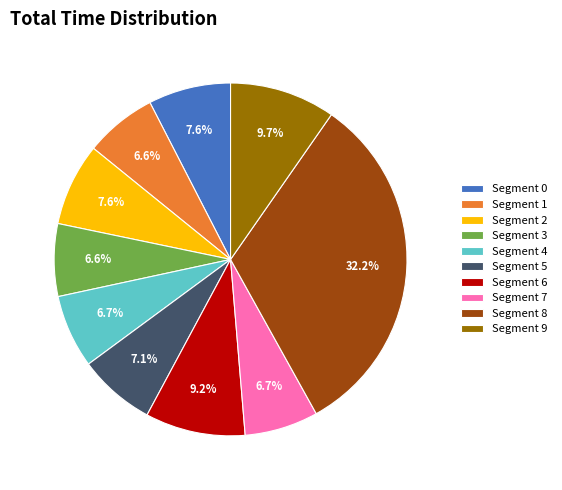

How many segments does this pie chart have?

10